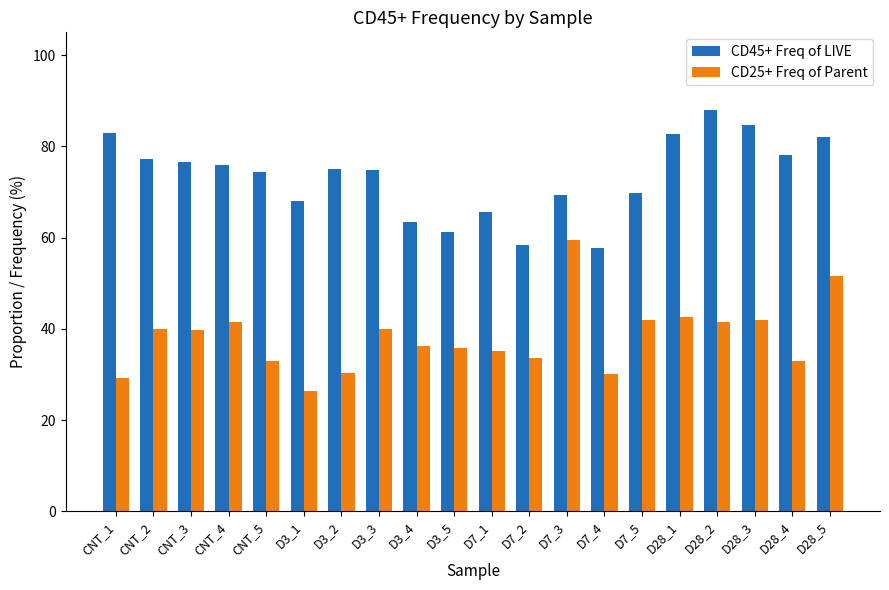

How many bars are there in total?

40